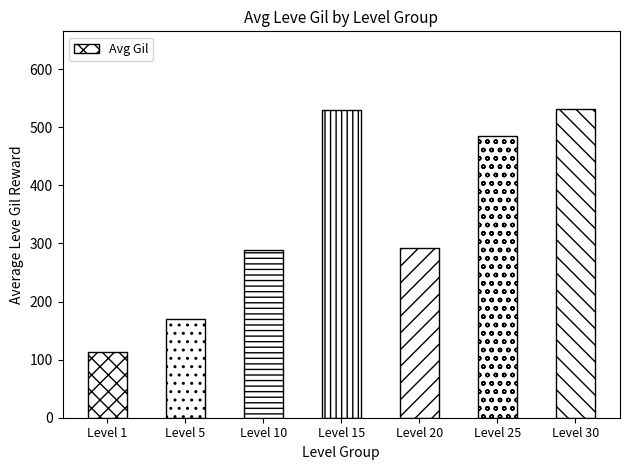

Reading left to right, what are all the values shown in this chart?

113	170	288	529	292	485	532